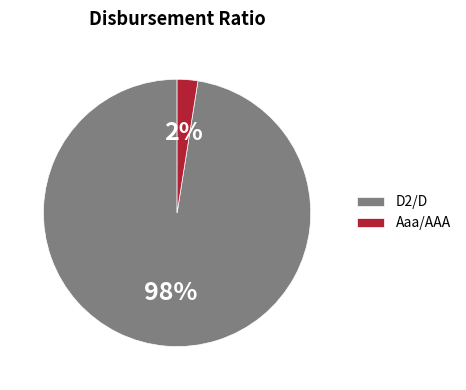

How many segments does this pie chart have?

2